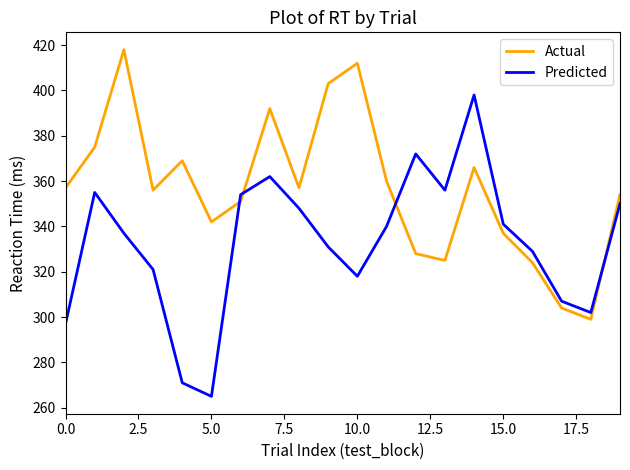

List the series in order of their peak value, lowest first.

Predicted, Actual